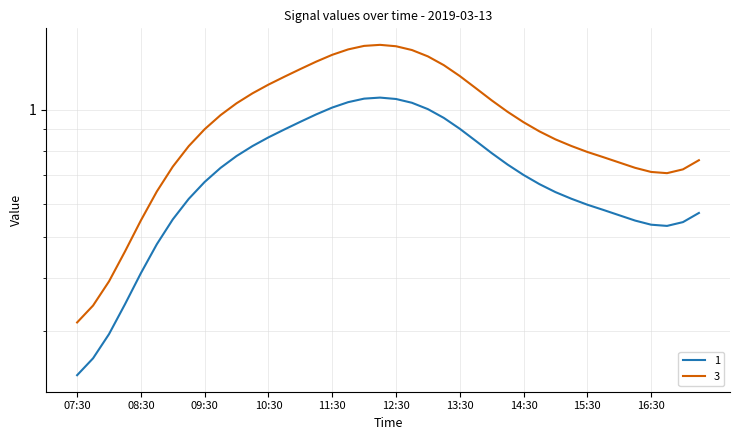

What is the value of the 3 point at the 1st from the left?

0.3